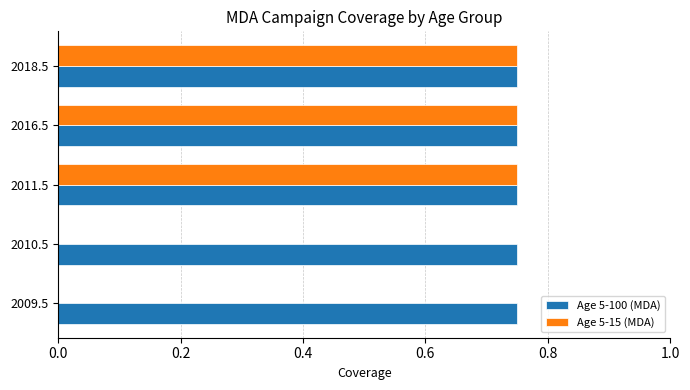

What is the total value across all series at 2011.5?

1.5